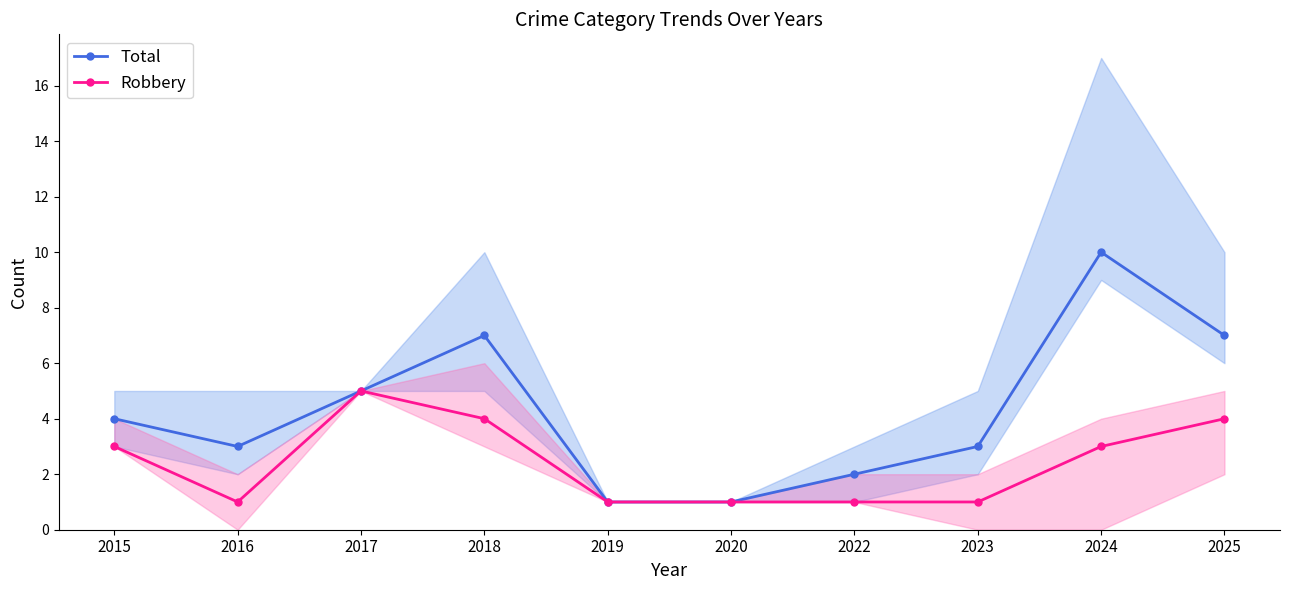

At which label does Total first exceed 4?

2017